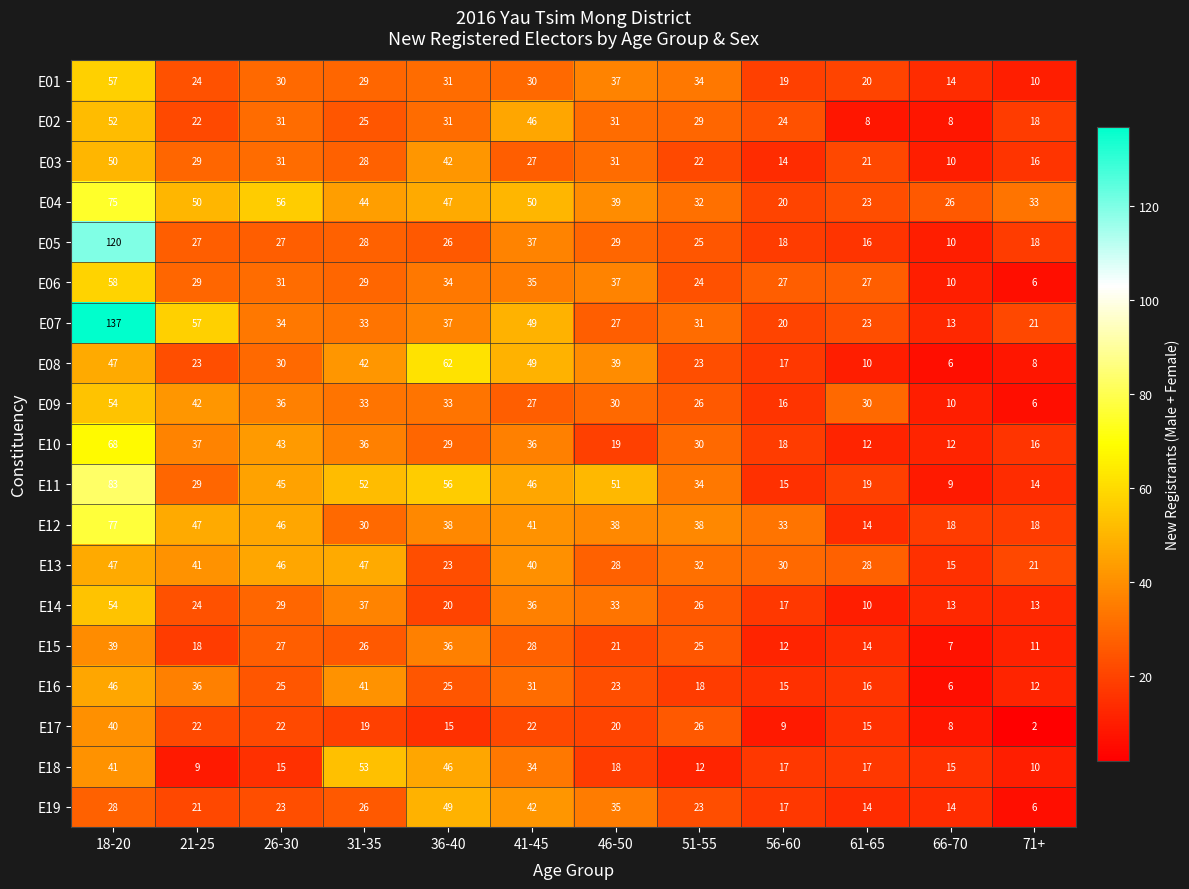

What is the difference between the maximum and second lowest values in the E02 series?

44